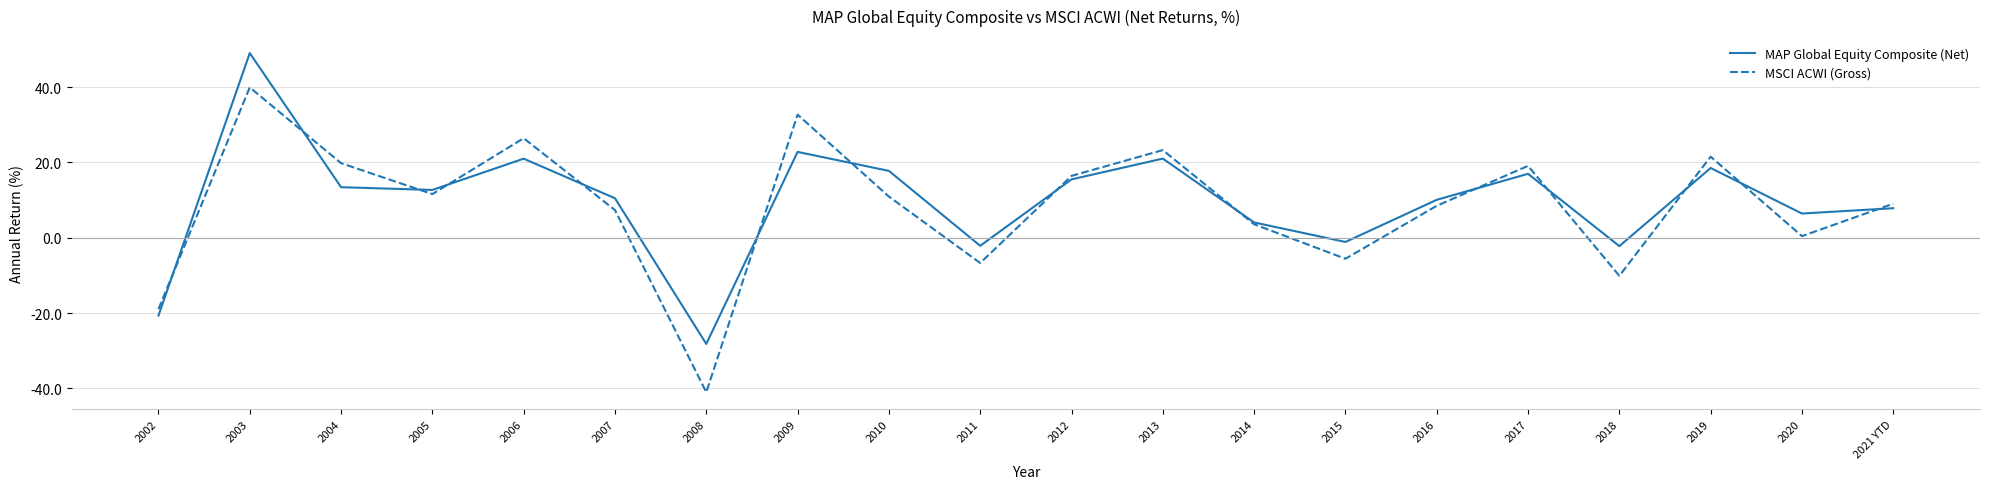

What is the total value across all series at 2015?

-6.7